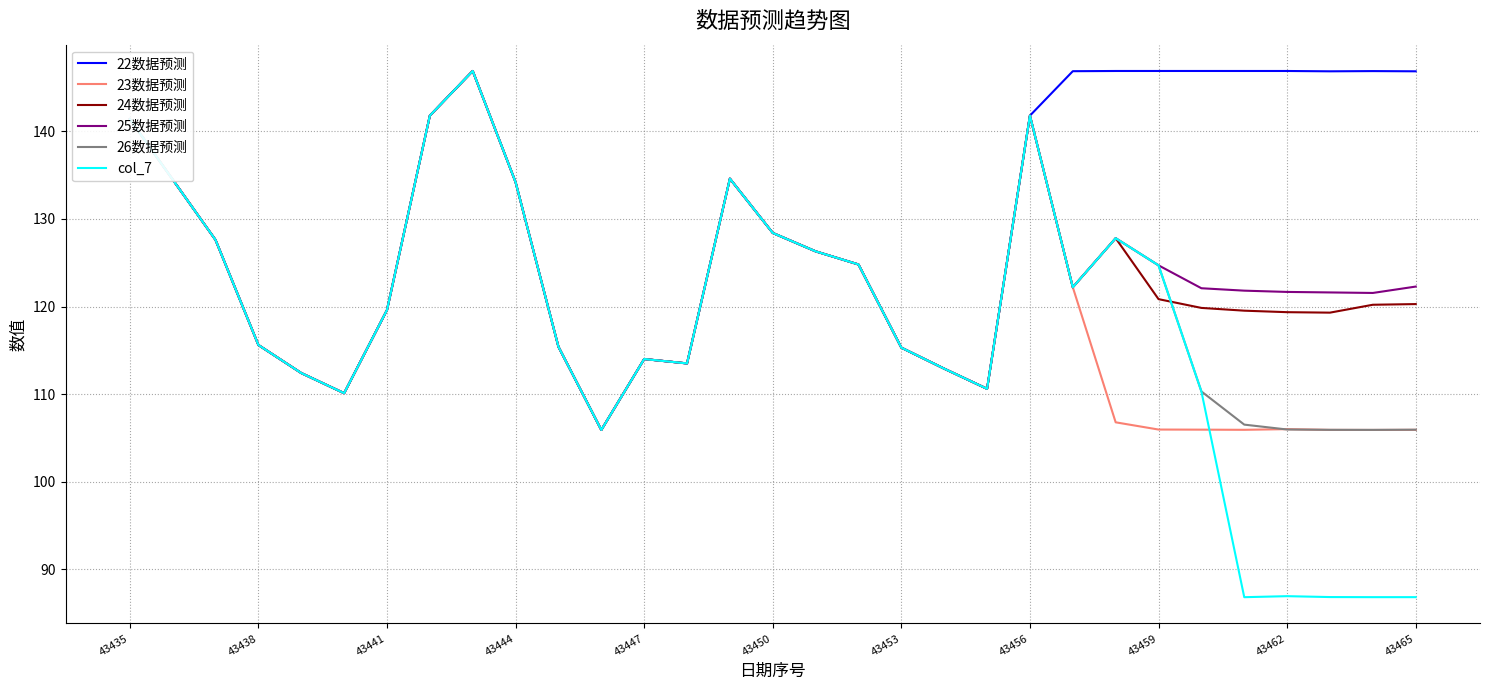

What is the sum of all 25数据预测 values?

3833.3